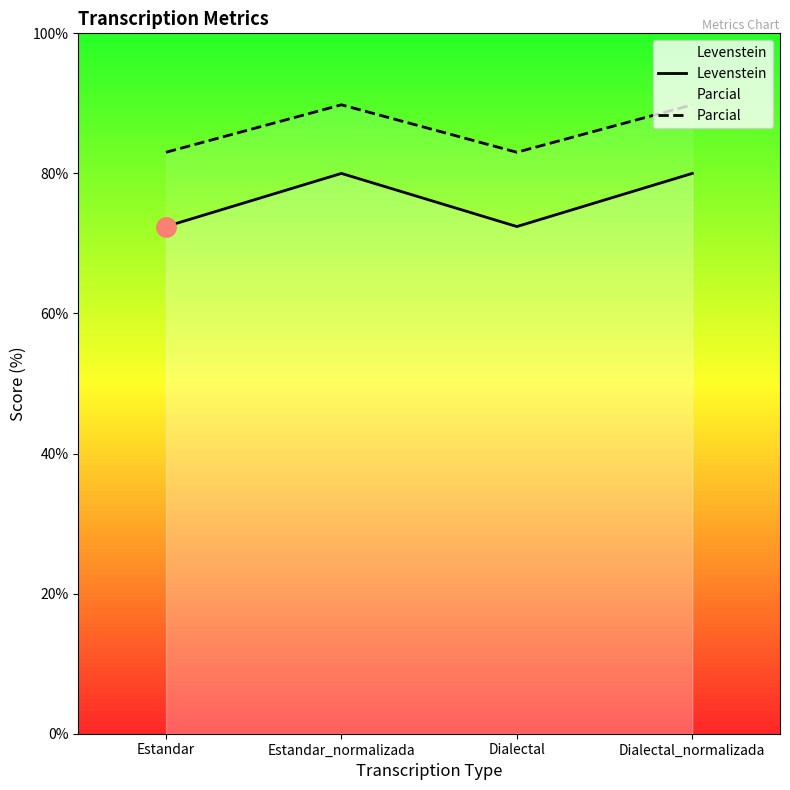

True or false: Levenstein and Parcial intersect in this chart.

False